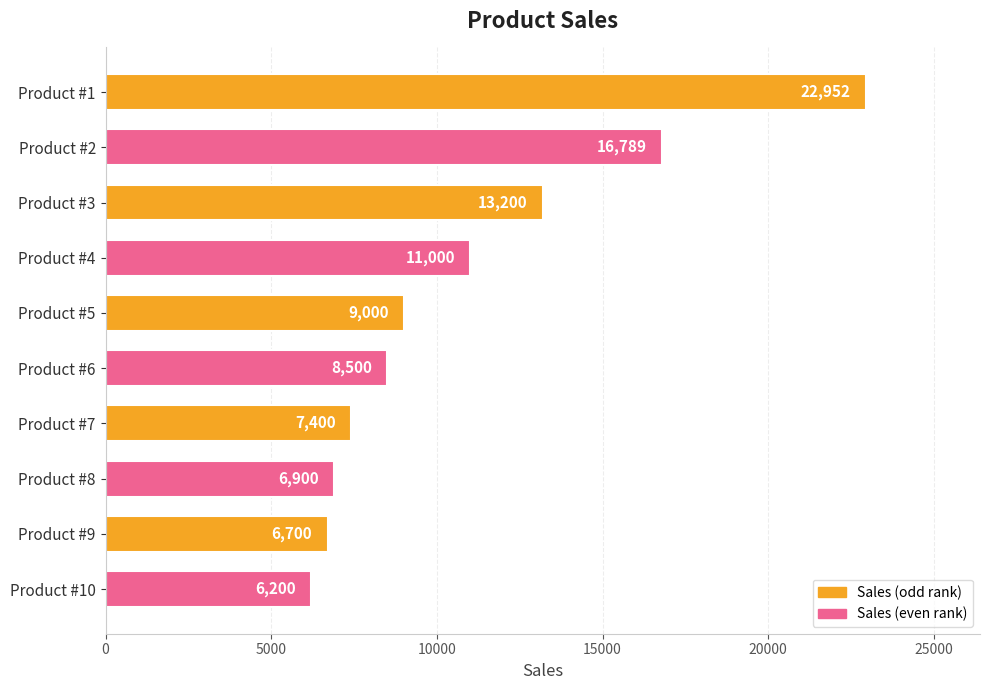

Does the chart contain stacked bars?

No